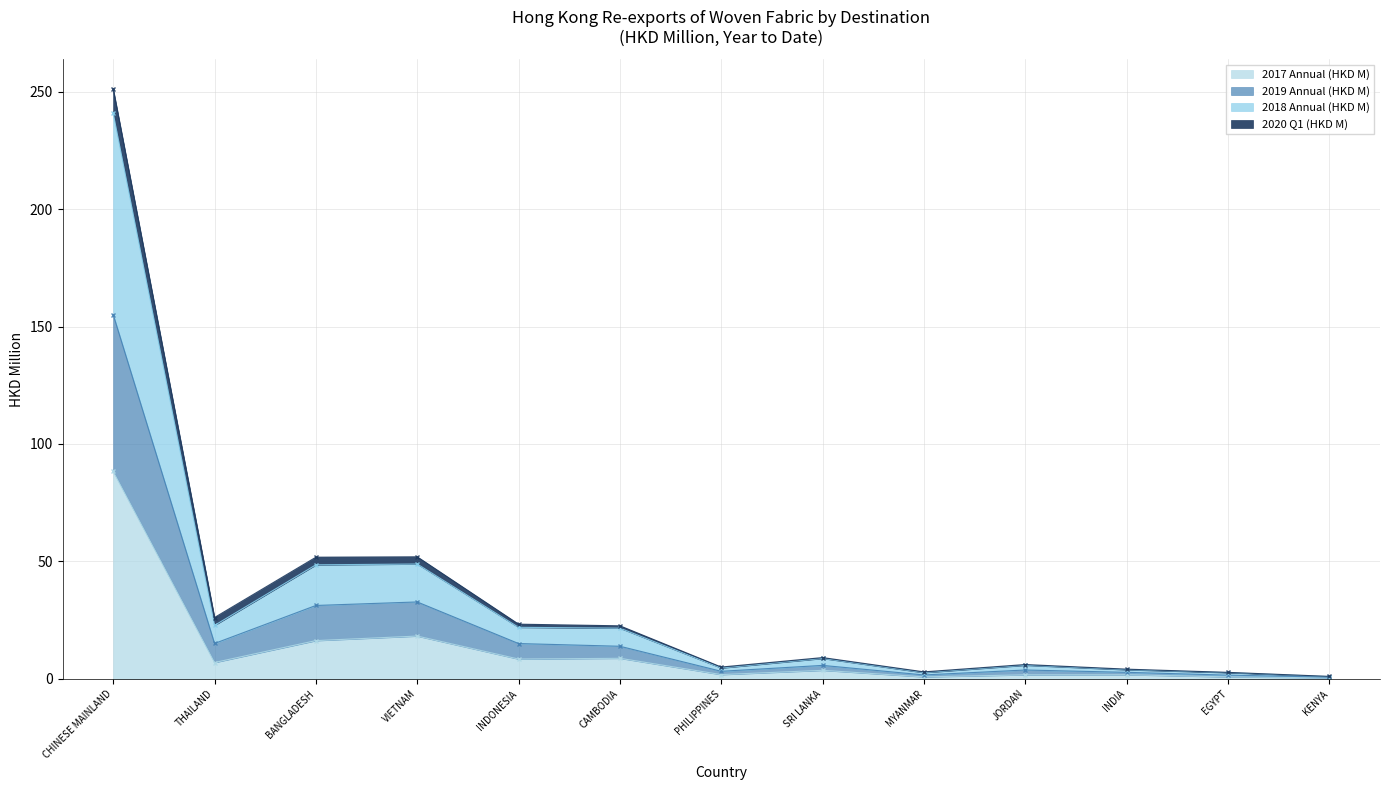

At which label does 2019 Annual (HKD M) reach its peak?

CHINESE MAINLAND